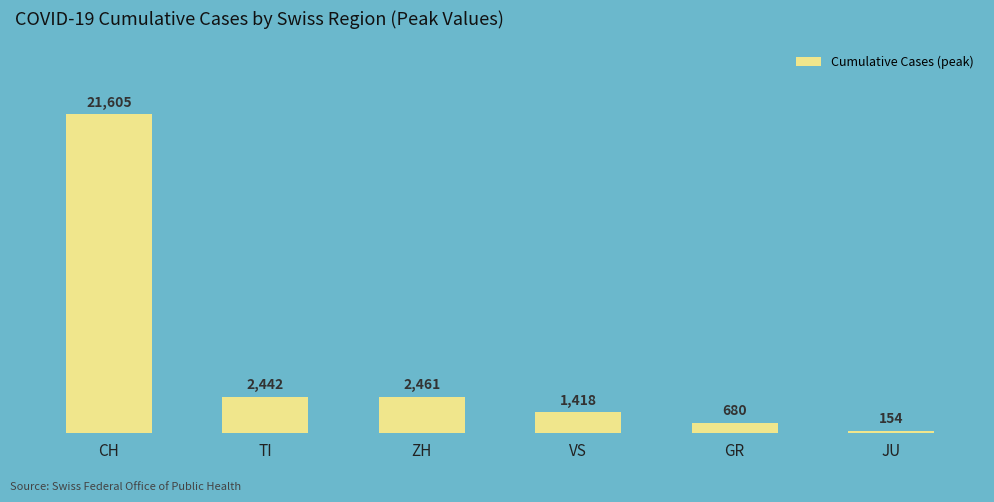

Reading left to right, transcribe all the data shown in this chart.

21605	2442	2461	1418	680	154